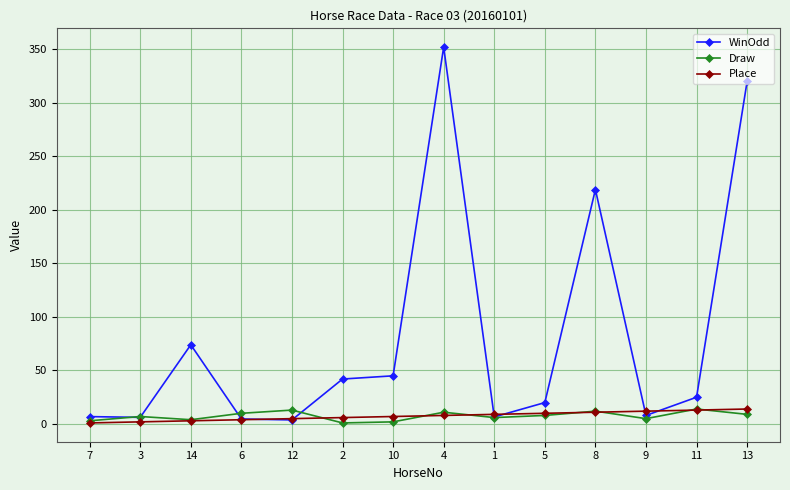

Between 6 and 4, which series saw the biggest shift?

WinOdd